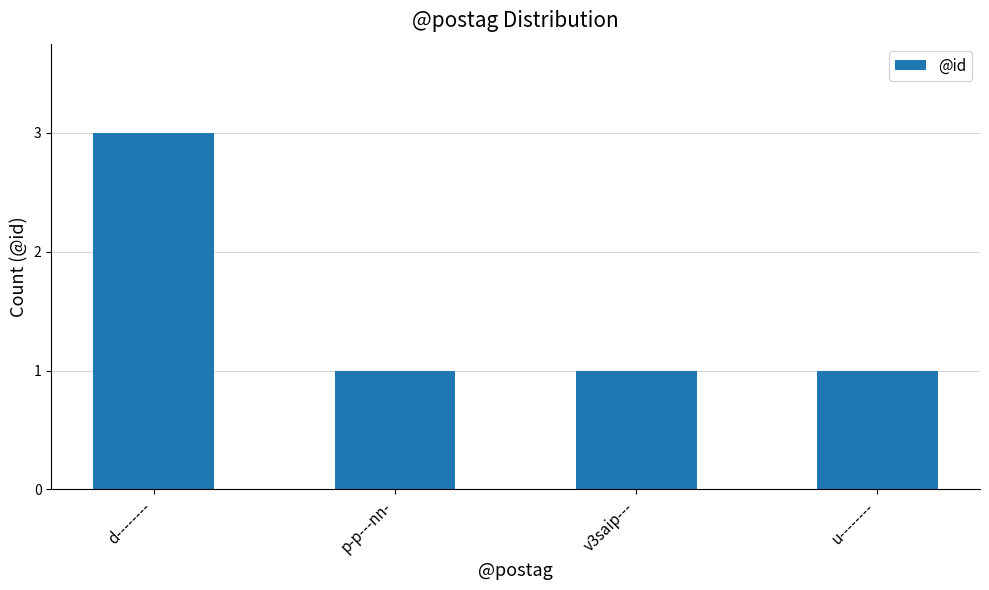

What position from the right is v3saip---?

2